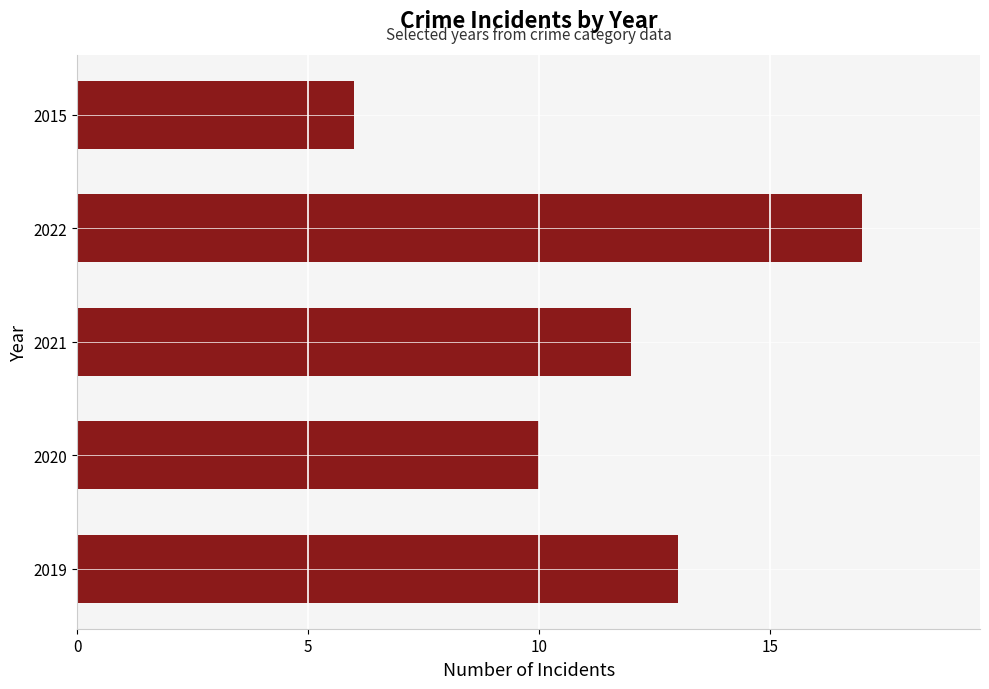

Reading bottom to top, list all the values displayed in this chart.

13	10	12	17	6